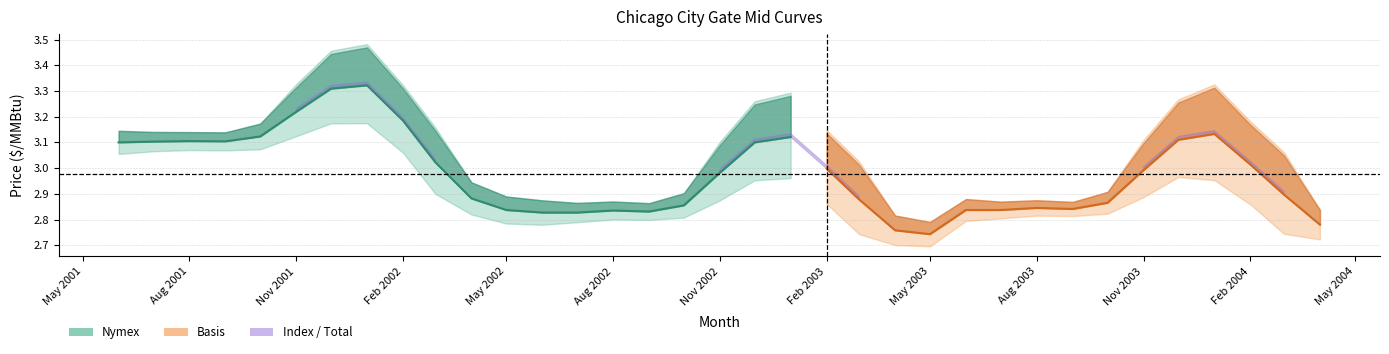

The Basis series shows 0.2 at 2002-02-01. True or false?

False